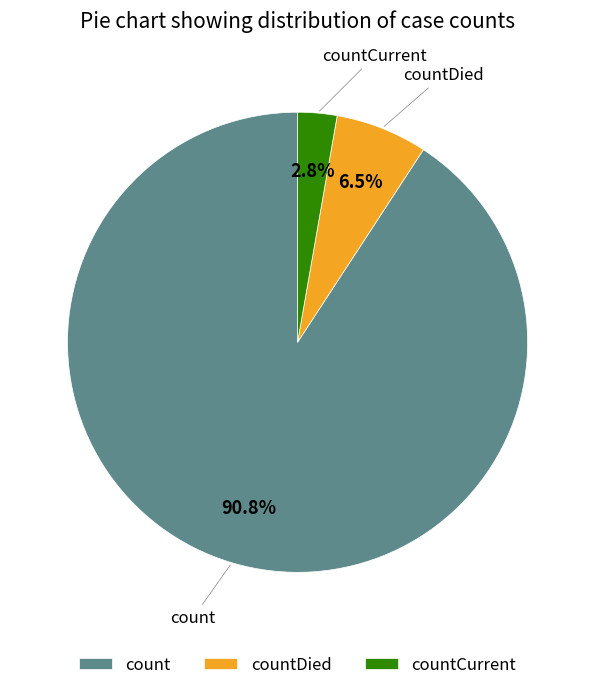

Combined, do countDied and countCurrent account for over 50%?

No